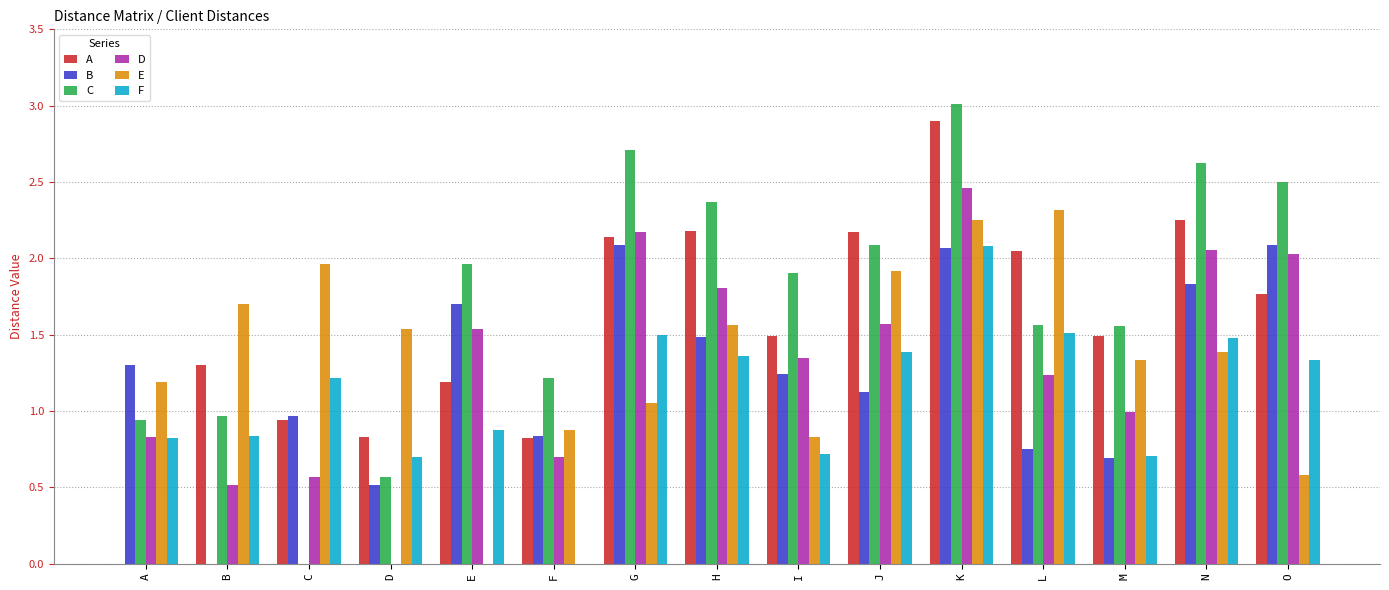

Read the E value at B.

1.7